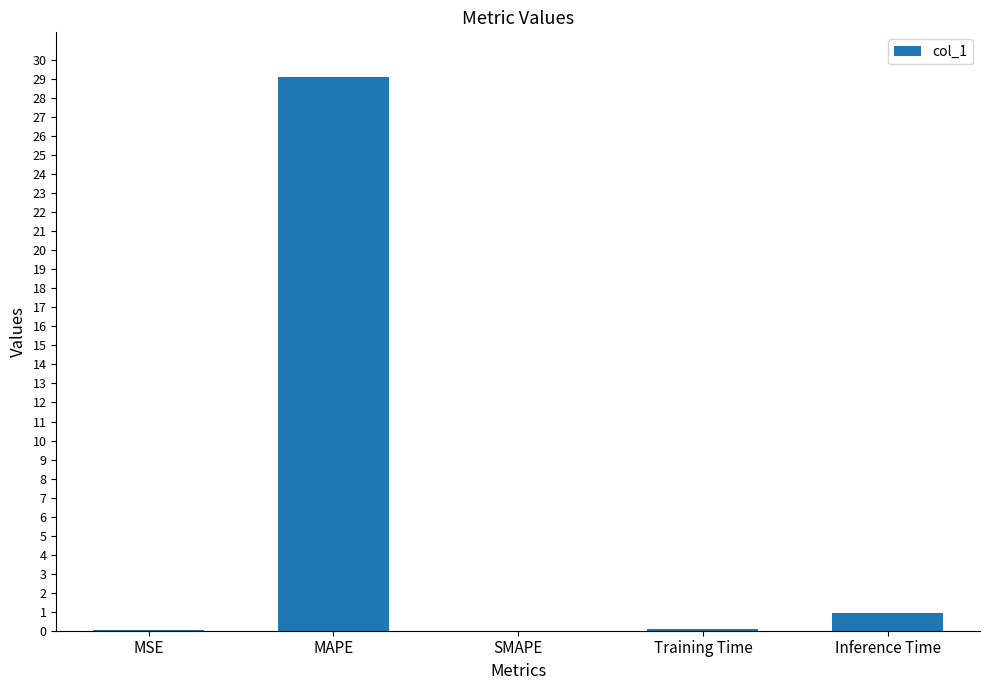

What is the maximum value shown in the chart?

29.1